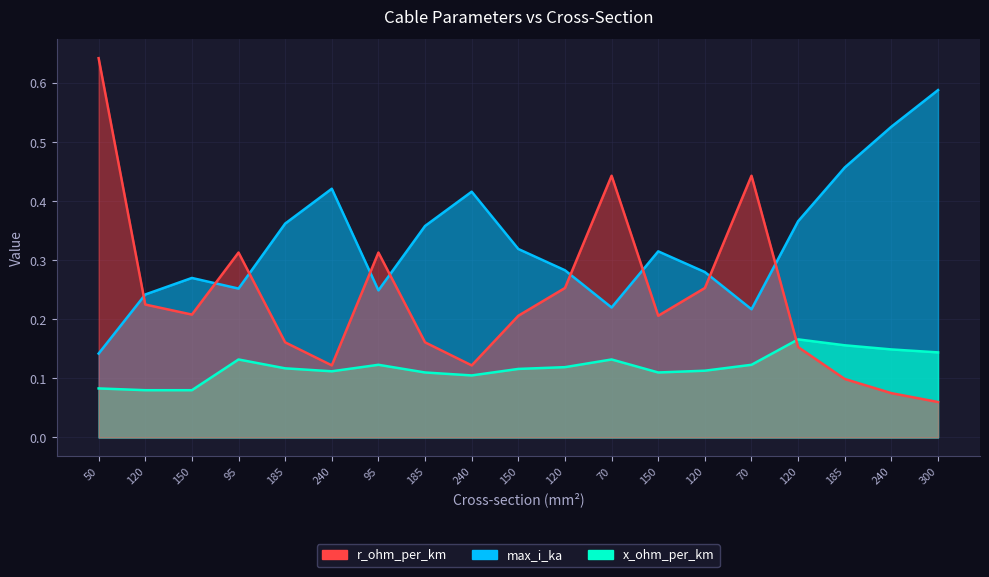

What is the spread (max minus min) of values at 185?

0.2